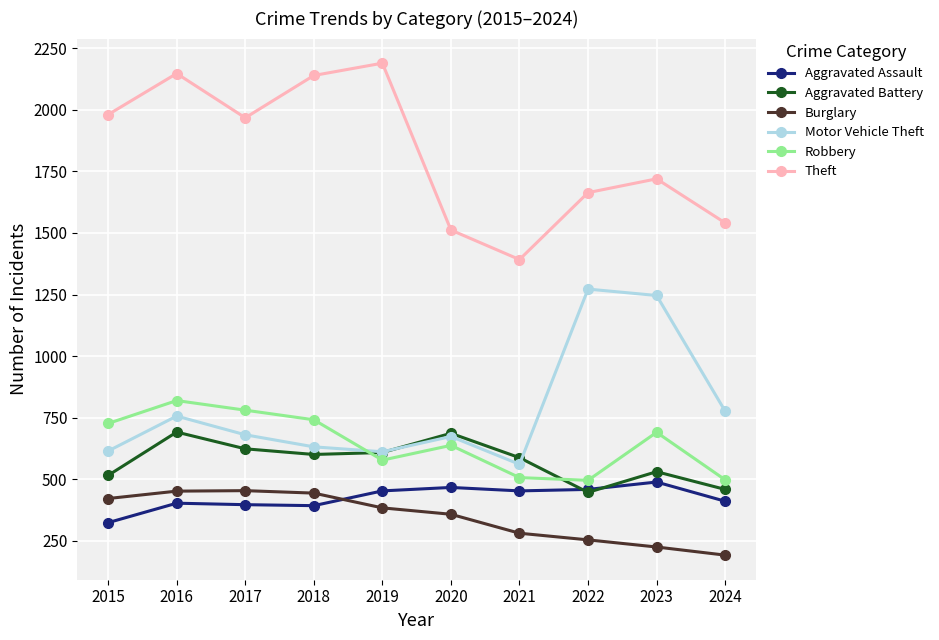

True or false: Robbery and Aggravated Assault cross at least once.

False